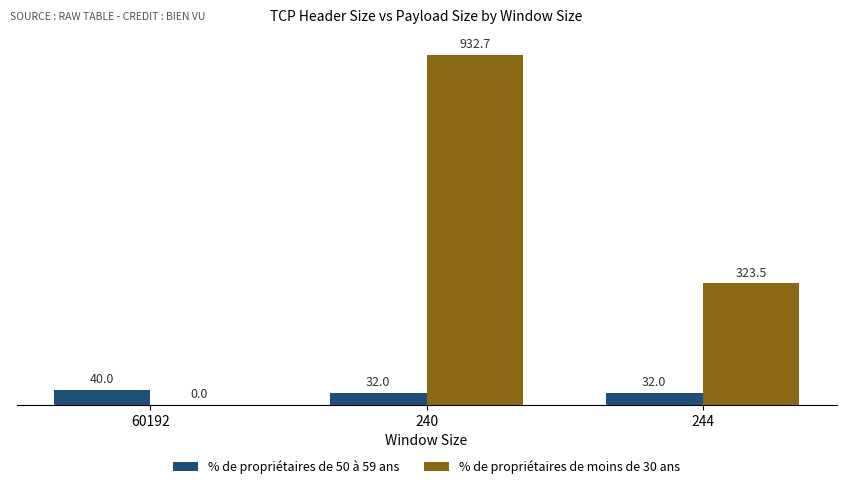

Reading right to left, list all the values displayed in this chart.

% de propriétaires de 50 à 59 ans: 32.0	32.0	40.0
% de propriétaires de moins de 30 ans: 323.5	932.7	0.0